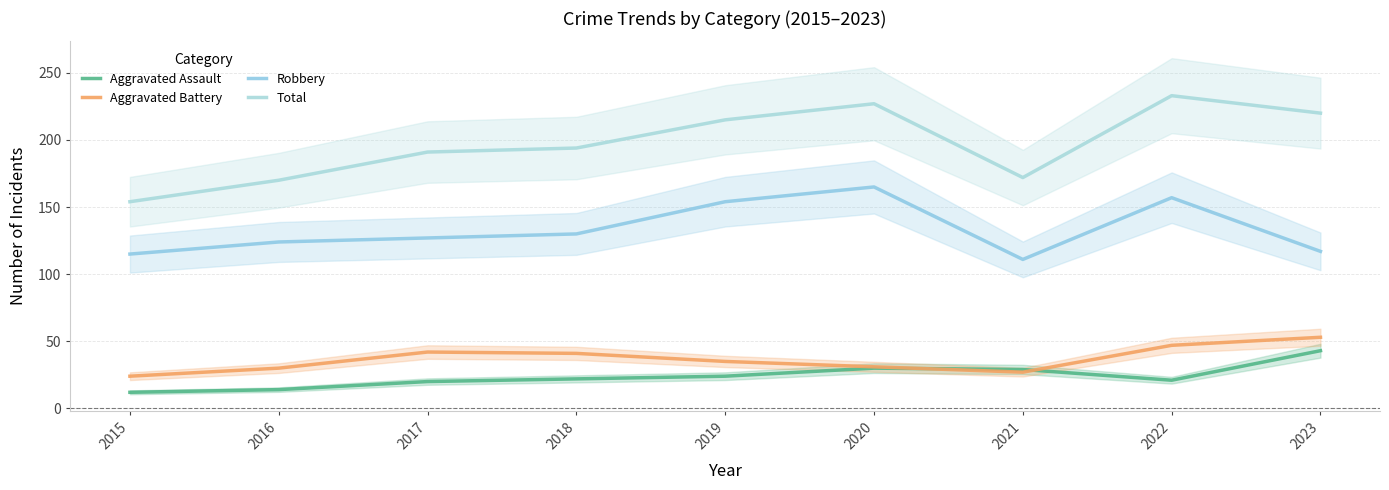

What is the greatest value displayed?

233